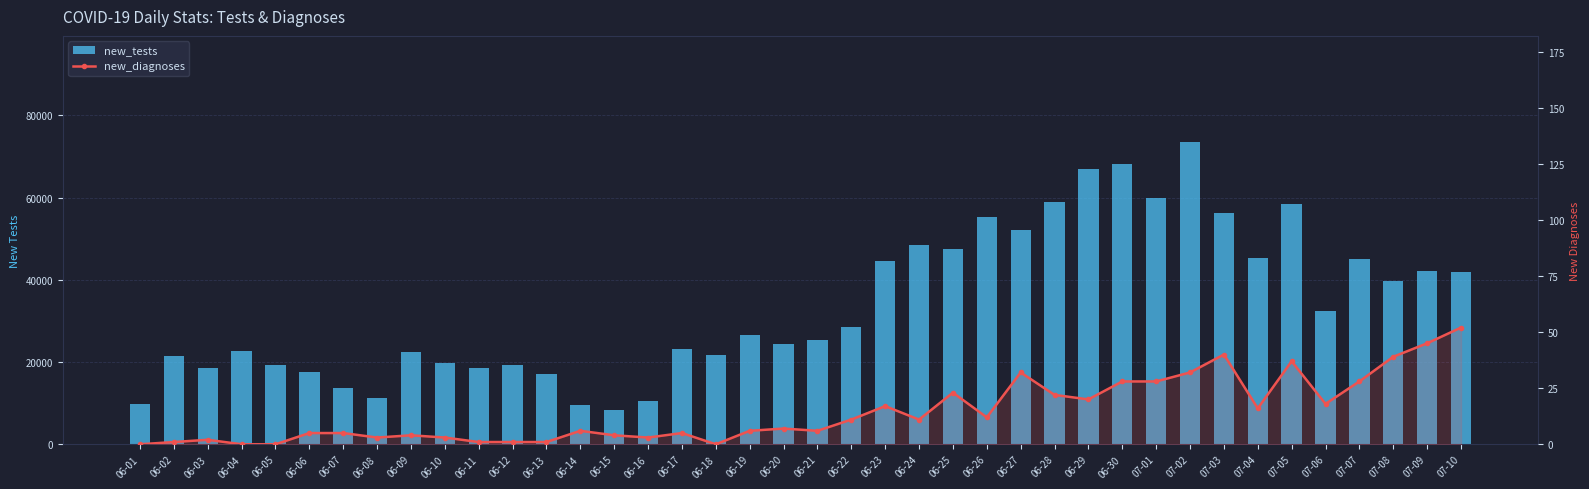

True or false: new_tests has a value of 32321 at 07-06.

True